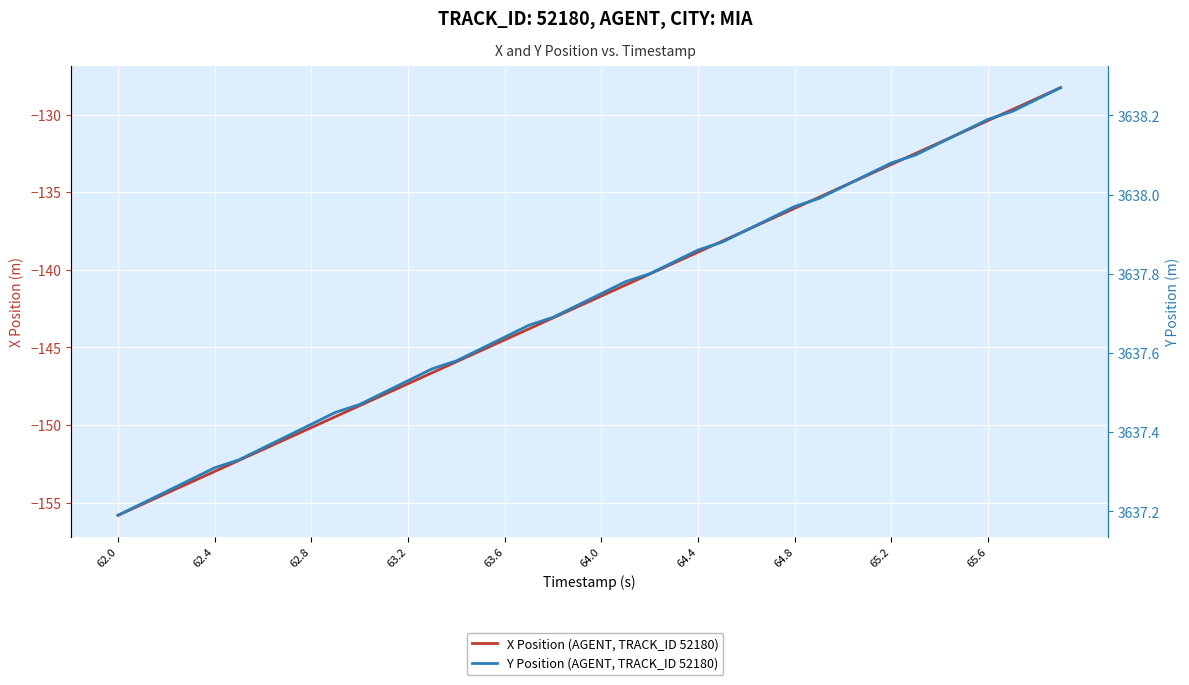

Which series has the largest range (max minus min)?

X Position (AGENT, TRACK_ID 52180)